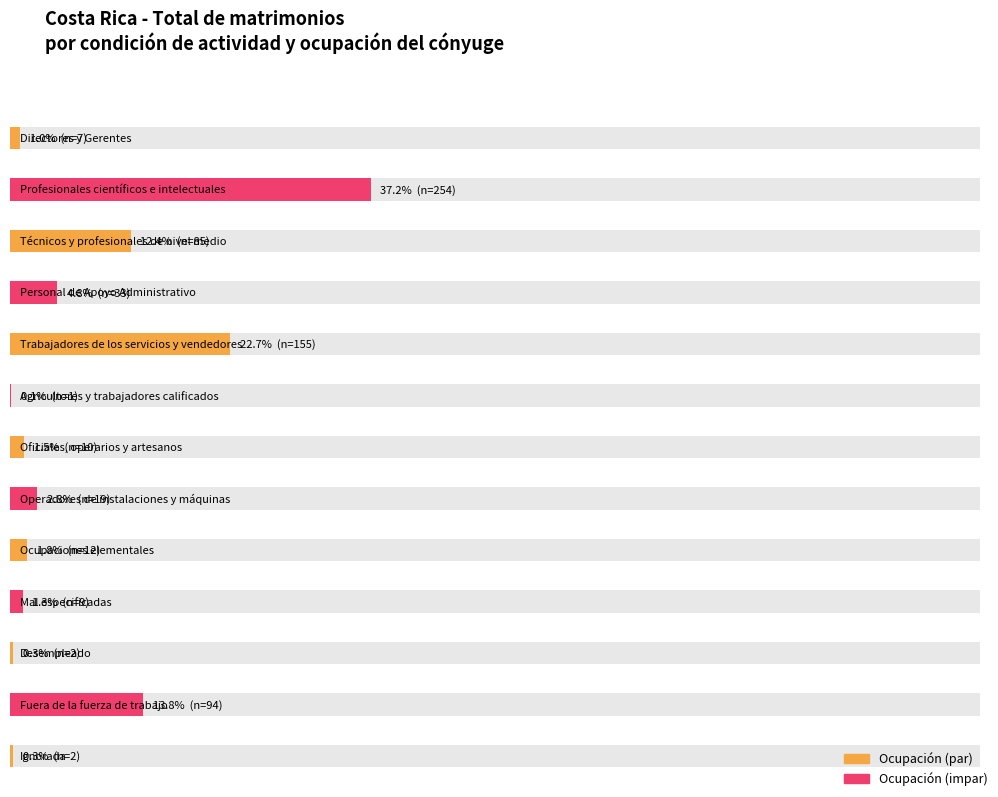

Reading left to right, transcribe all the data shown in this chart.

7	254	85	33	155	1	10	19	12	9	2	94	2